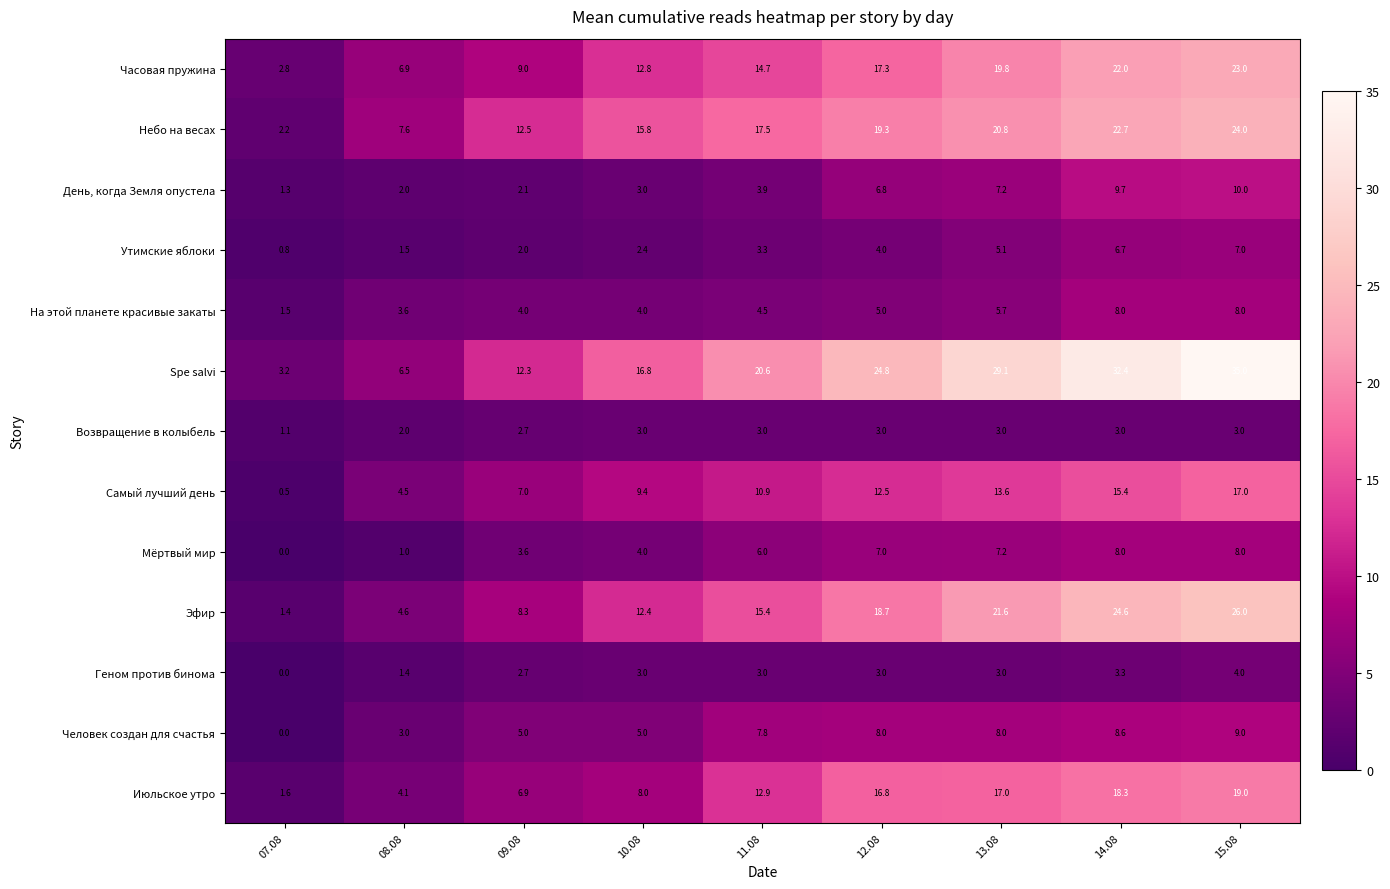

At which label does Spe salvi reach its peak?

15.08